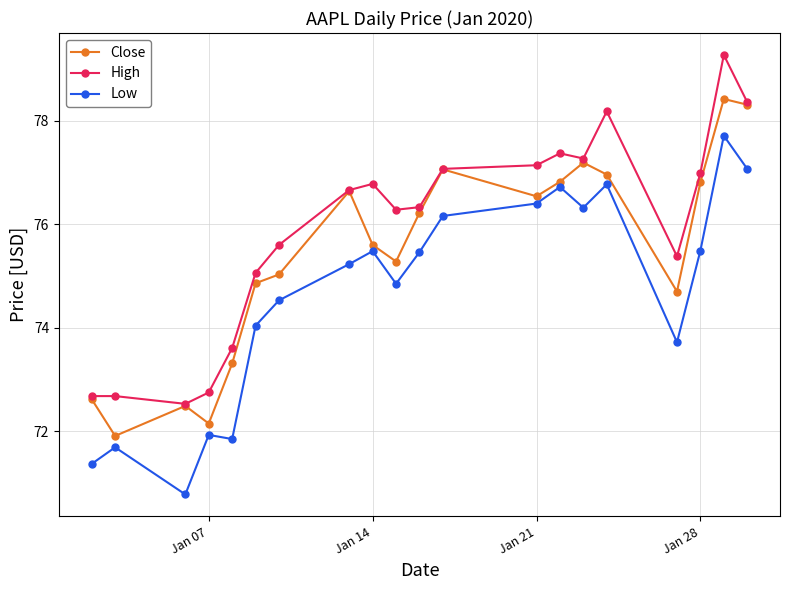

What is the maximum value shown in the chart?

79.3